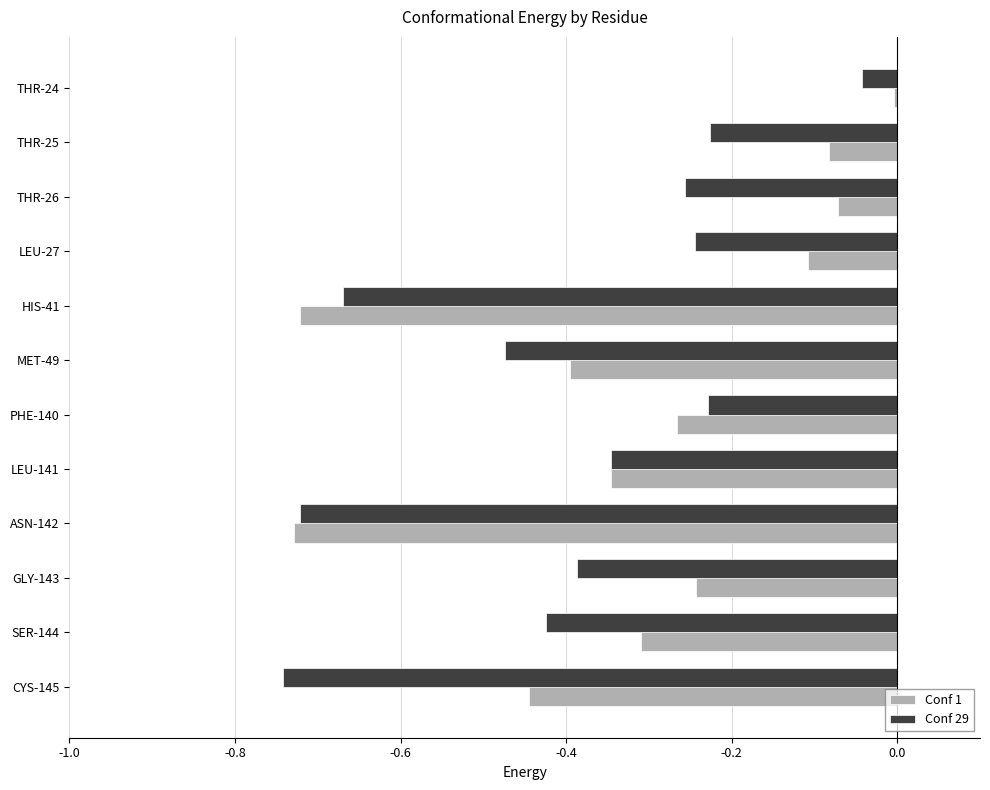

At which category does the chart reach its peak across all series?

THR-24